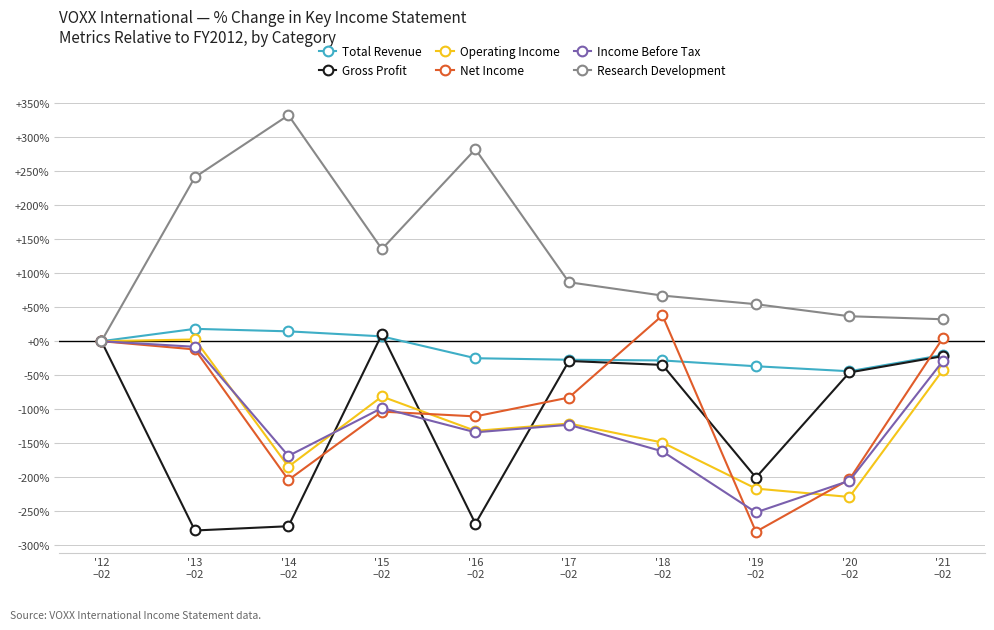

What is the value of the Net Income point at the 2nd from the left?

-12.1